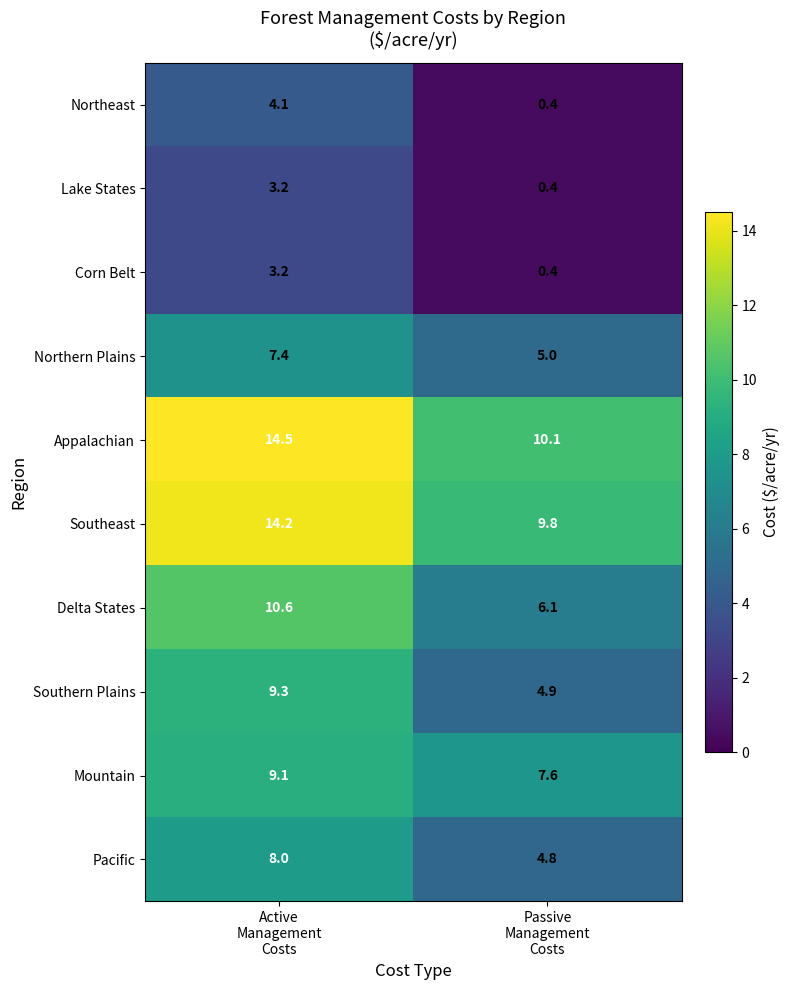

What is the minimum value for Southeast?

9.8